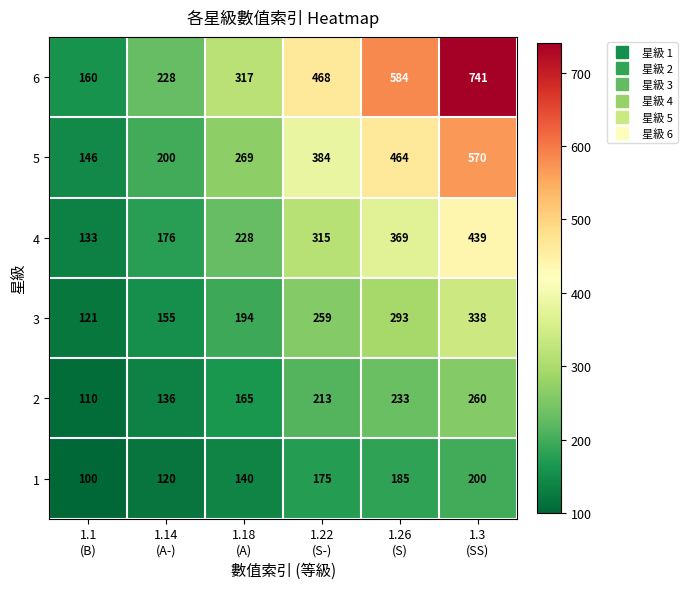

How many categories are shown in the chart?

6